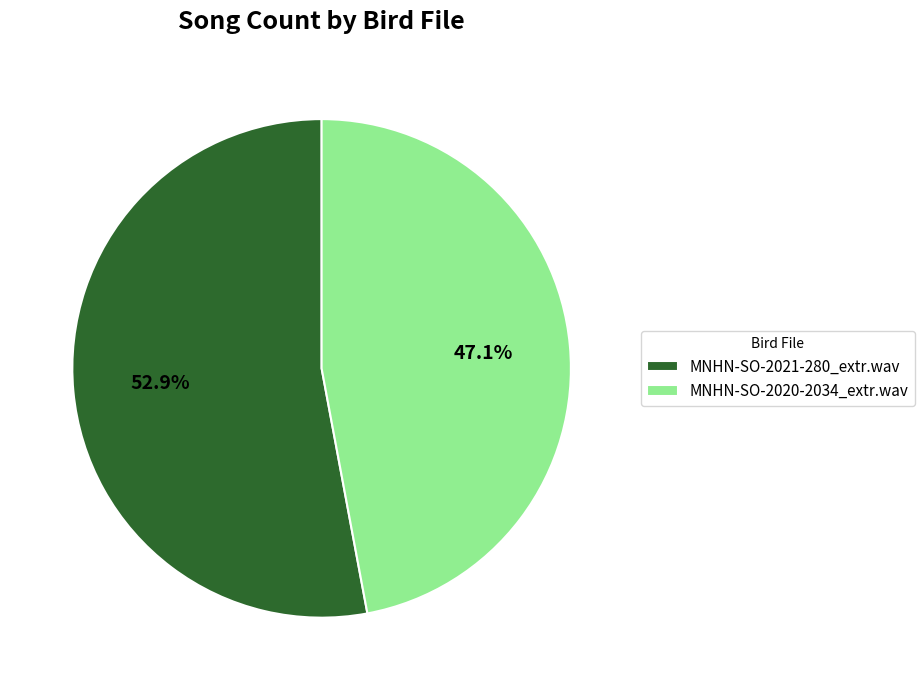

The MNHN-SO-2021-280_extr.wav slice represents 66% of the pie. True or false?

False